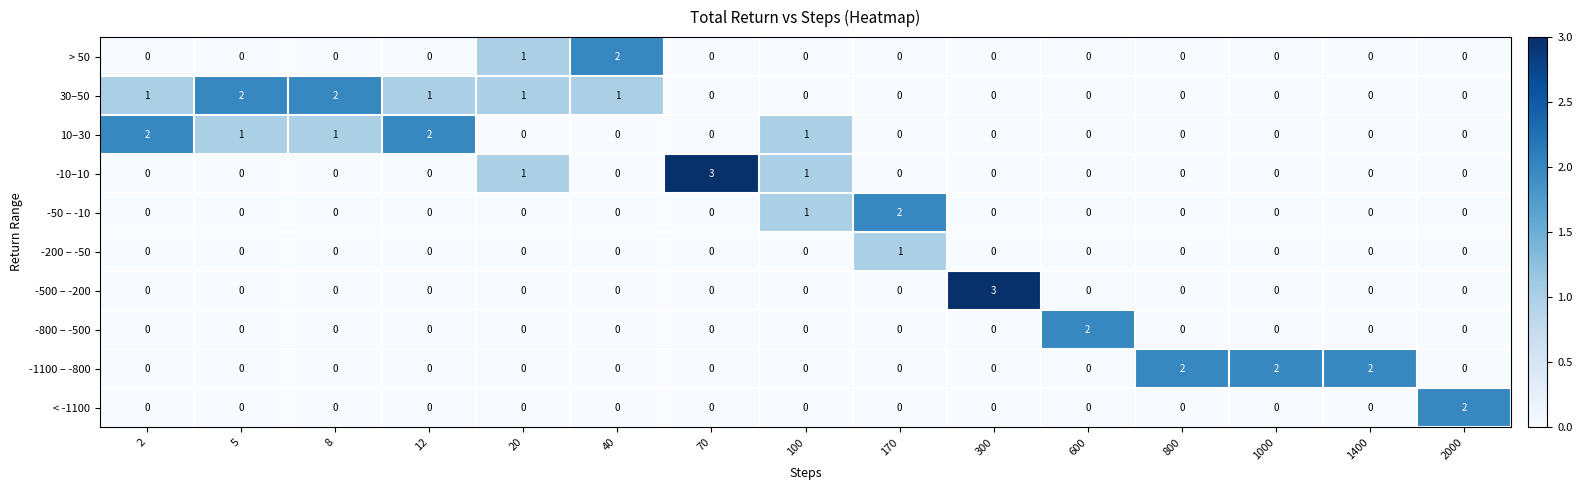

What is the maximum value for -10–10?

3